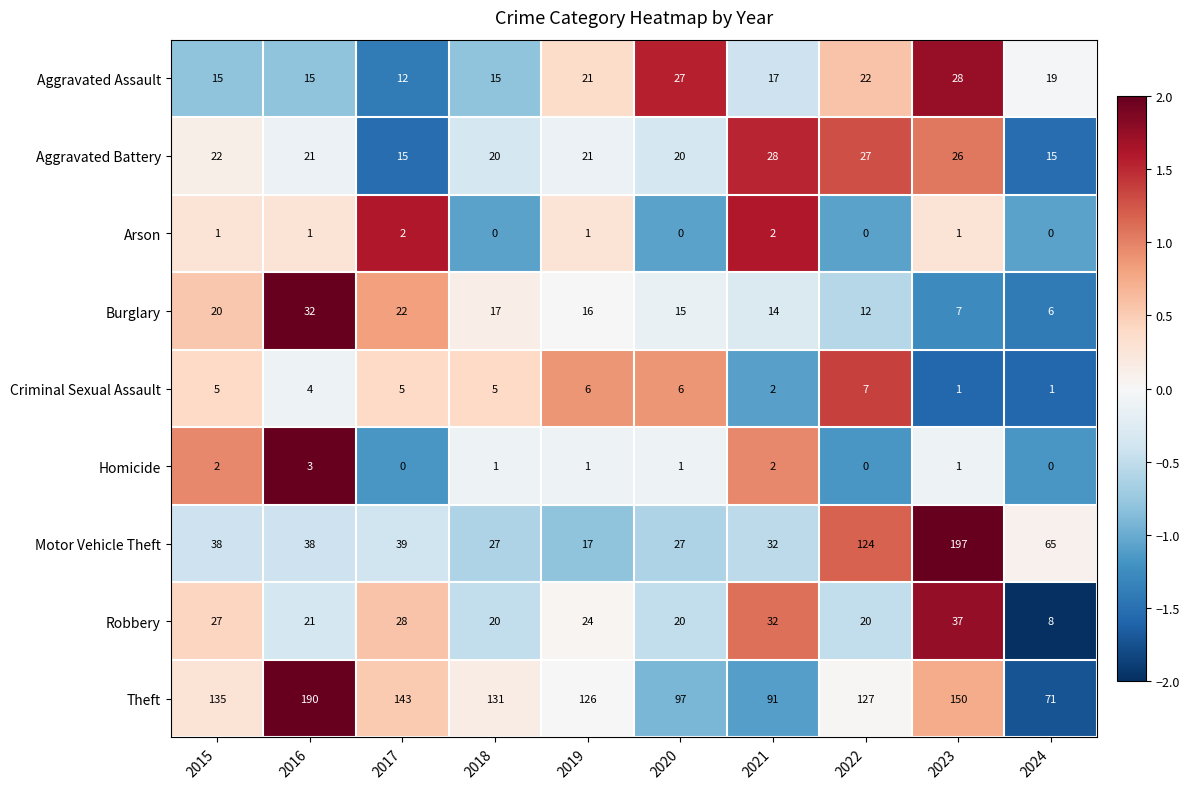

Which series changed the most between 2021 and 2023?

Motor Vehicle Theft